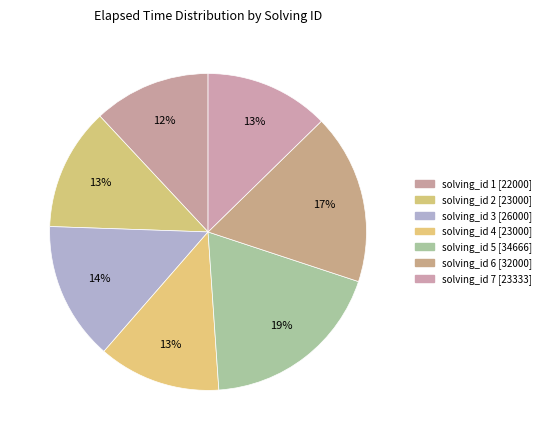

How many segments does this pie chart have?

7